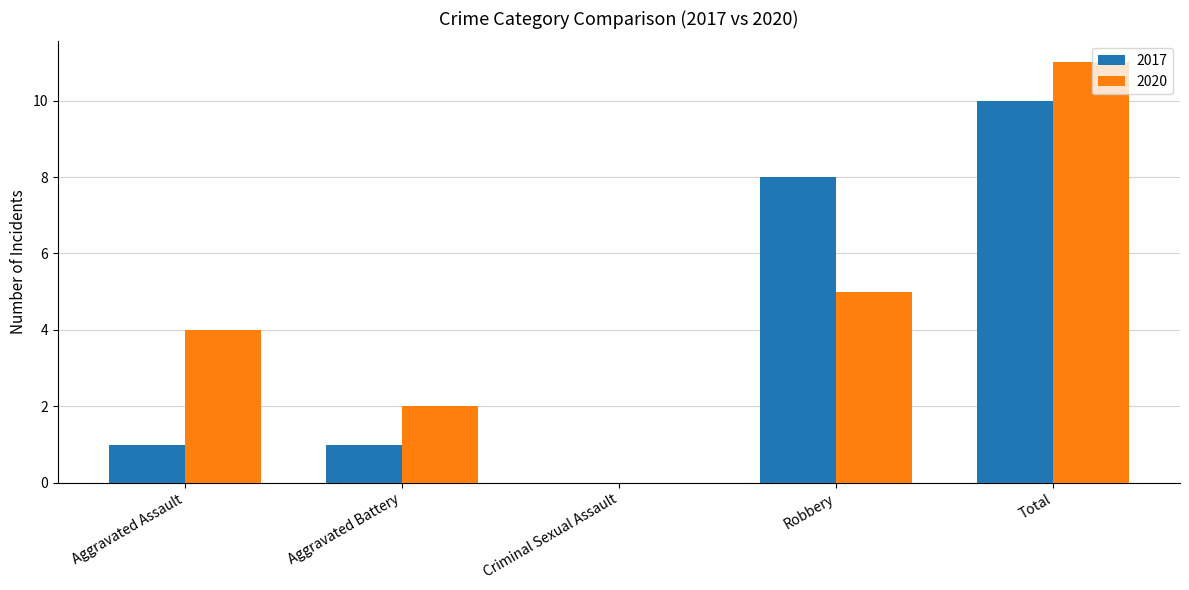

What is the approximate value of 2017 at Total?

10